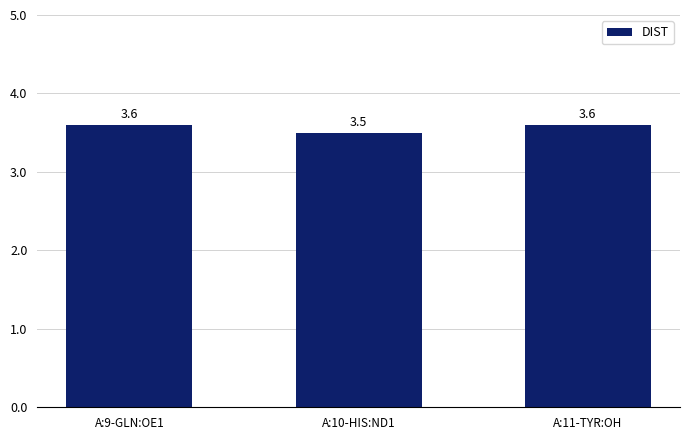

What is the smallest value displayed?

3.5